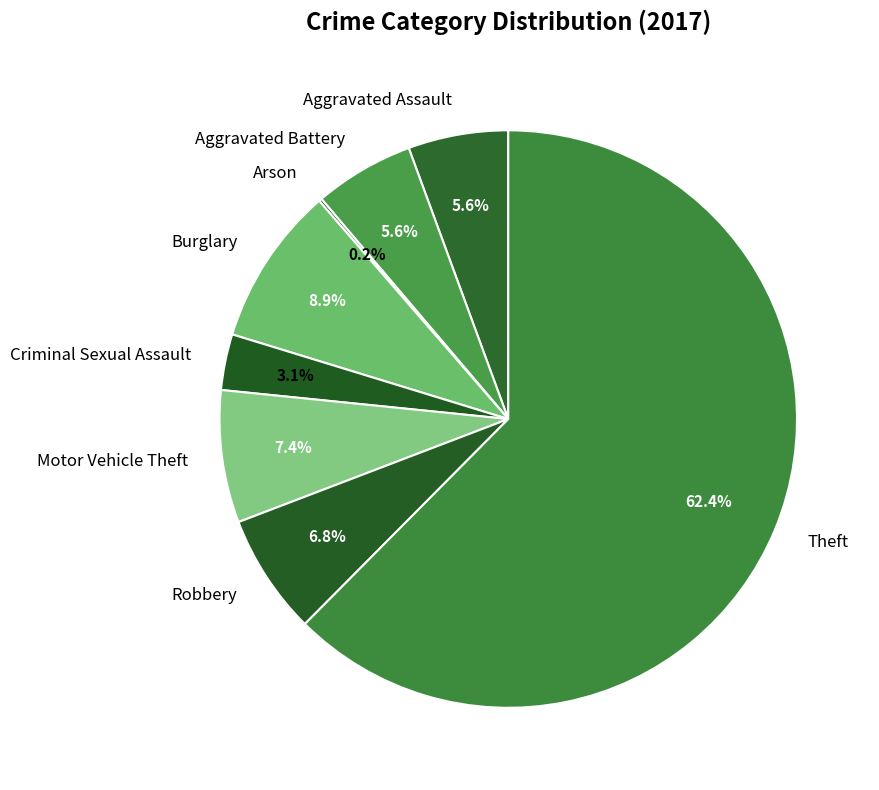

What is the largest slice in the pie chart?

Theft